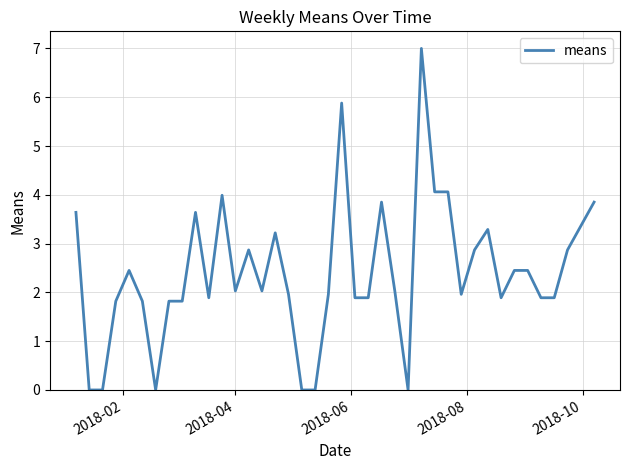

What is the difference between the maximum and minimum values?

7.0